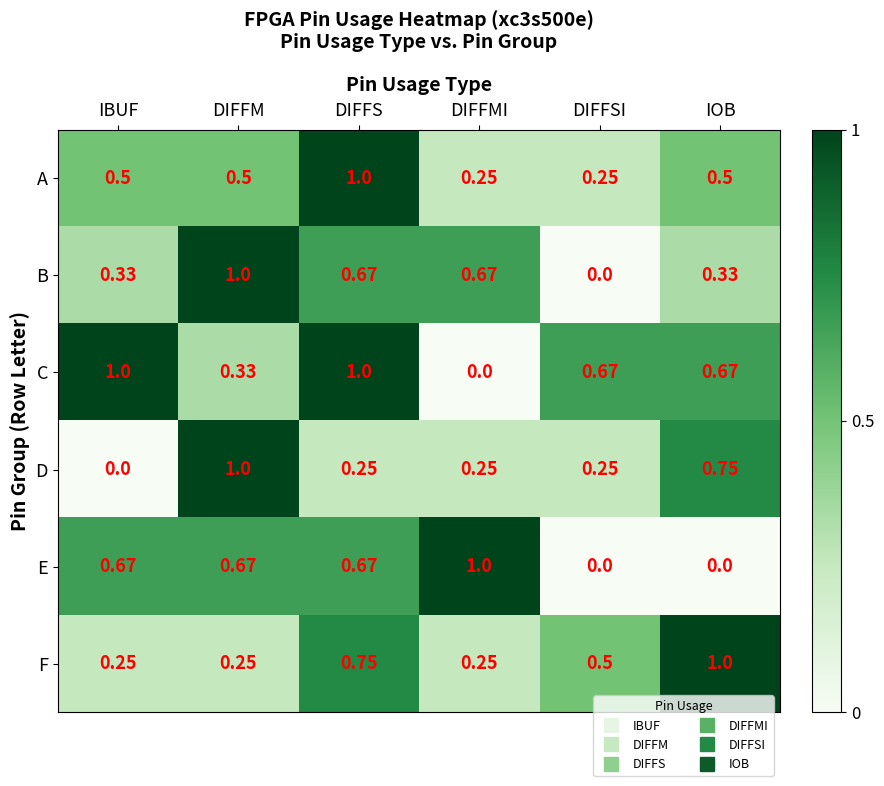

Between IBUF and DIFFM, which series saw the biggest shift?

D